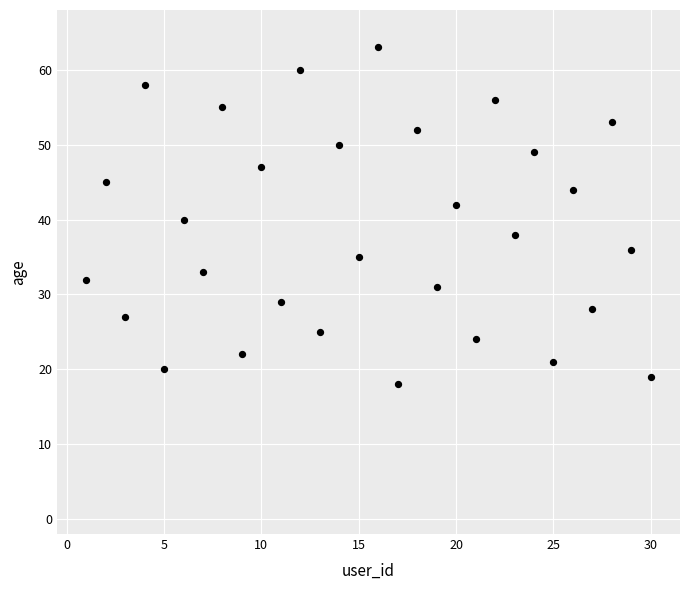

What is the range of Y values (max minus min)?

45